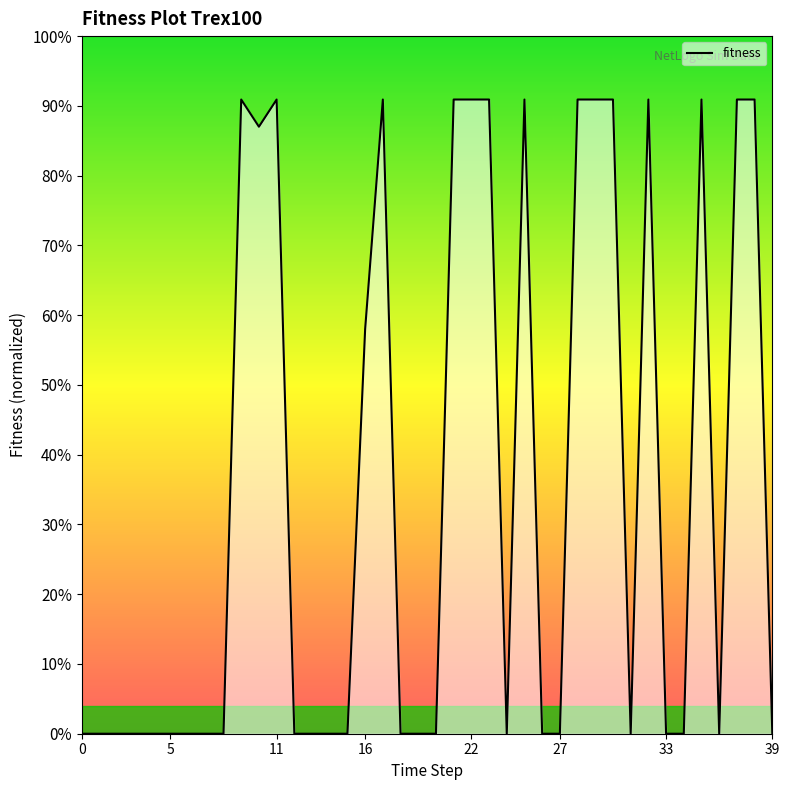

How many values are between 0 and 1?

40